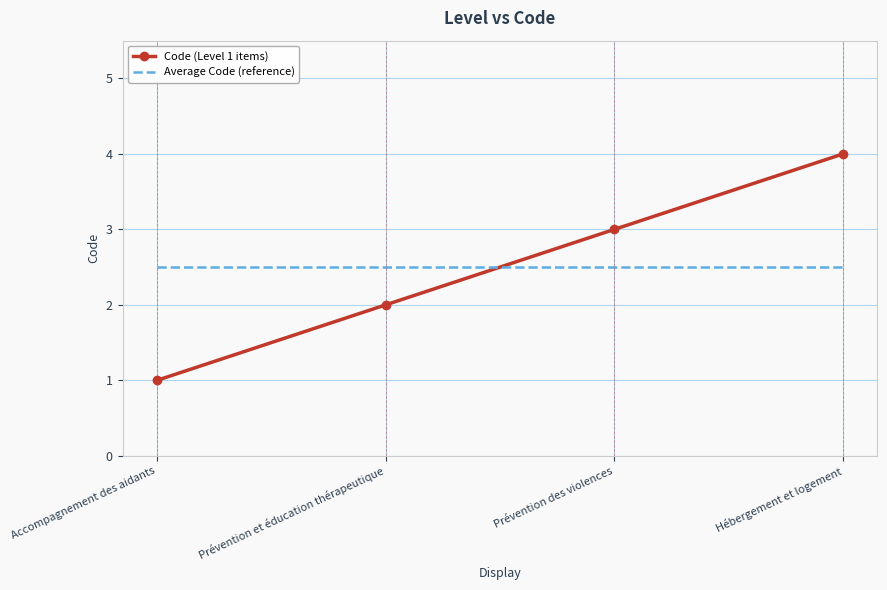

Which series ends up on top after the final intersection of Average Code (reference) and Code (Level 1 items)?

Code (Level 1 items)